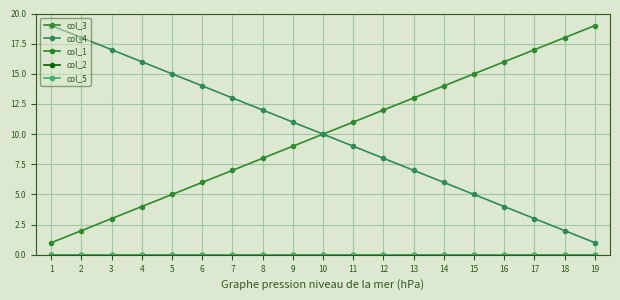

Is this an area chart (filled region under the line)?

No